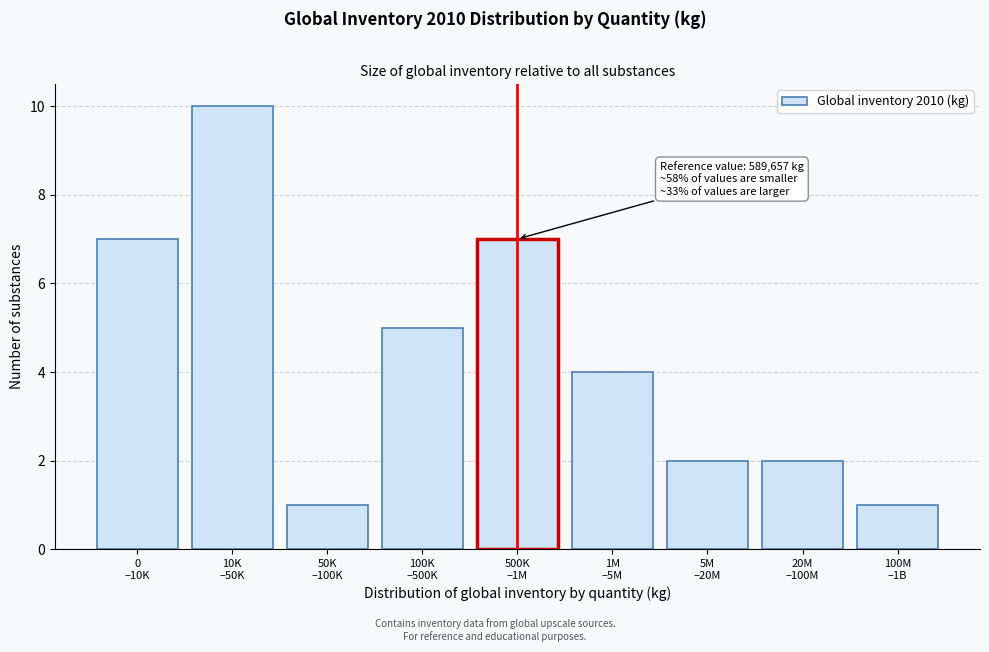

Reading right to left, list all the values displayed in this chart.

1	2	2	4	7	5	1	10	7